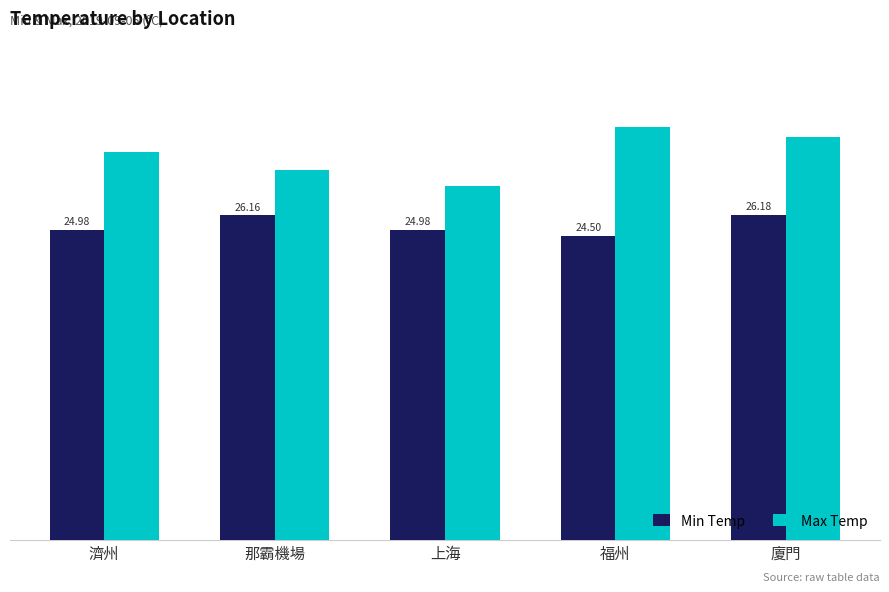

At which category is the sum across all series the highest?

廈門